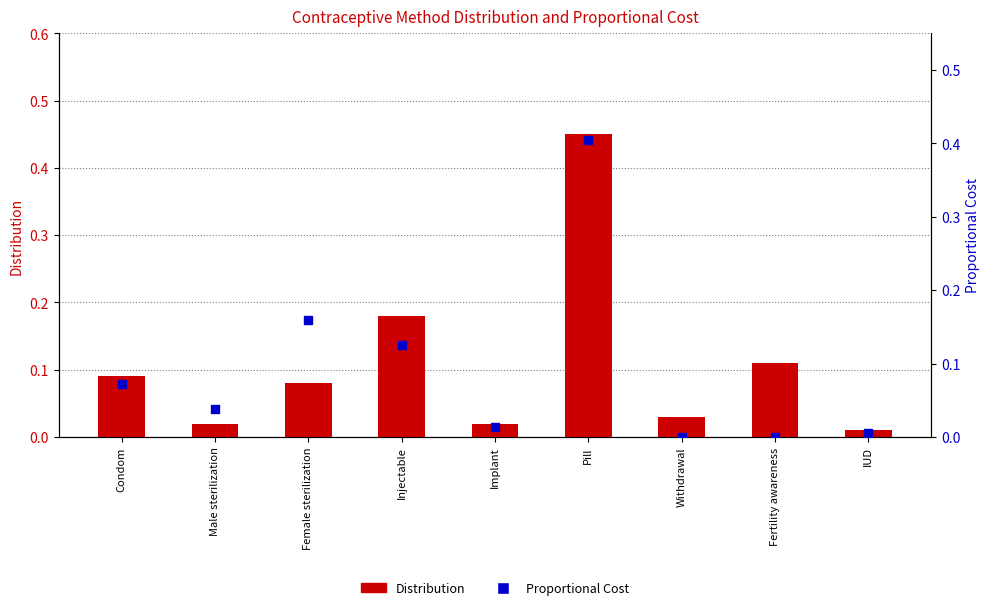

What are all the series names shown in the legend?

Distribution, Proportional Cost